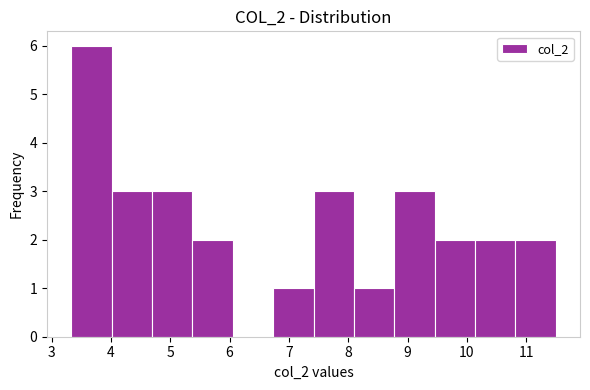

Reading left to right, list every bar in this chart as the range it spans on the x-axis followed by its height. Neither the bar edges nor the heights are printed on the chart, so give them approximately, as read against the axes.

3.3 to 4.0: 6
4.0 to 4.7: 3
4.7 to 5.4: 3
5.4 to 6.1: 2
6.1 to 6.7: 0
6.7 to 7.4: 1
7.4 to 8.1: 3
8.1 to 8.8: 1
8.8 to 9.5: 3
9.5 to 10.1: 2
10.1 to 10.8: 2
10.8 to 11.5: 2